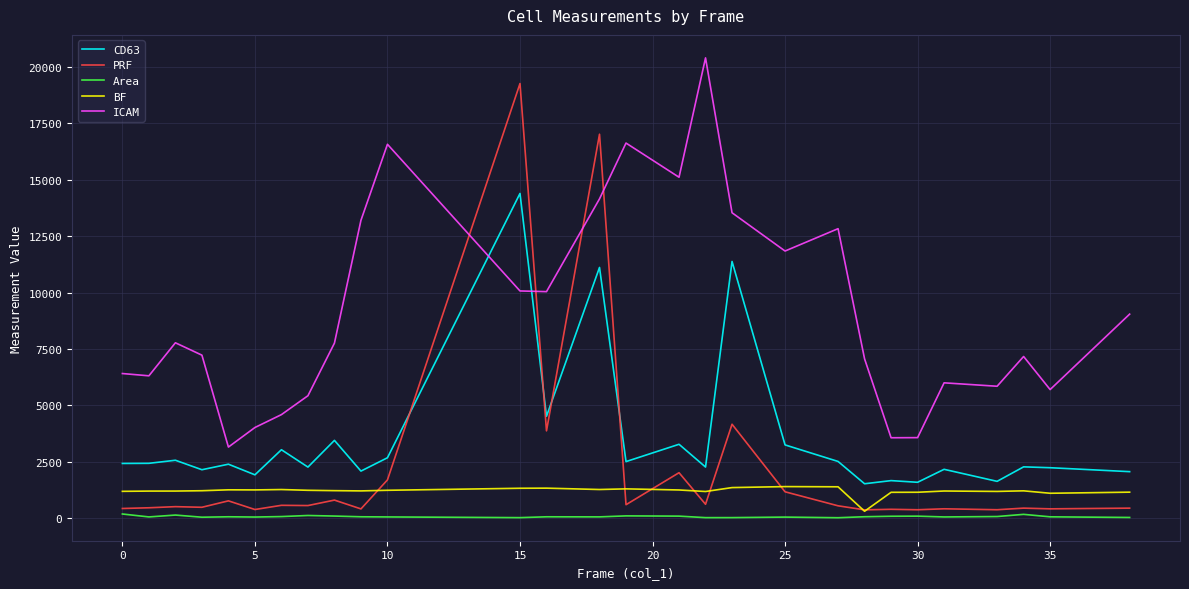

Which series has the largest total across all categories?

ICAM